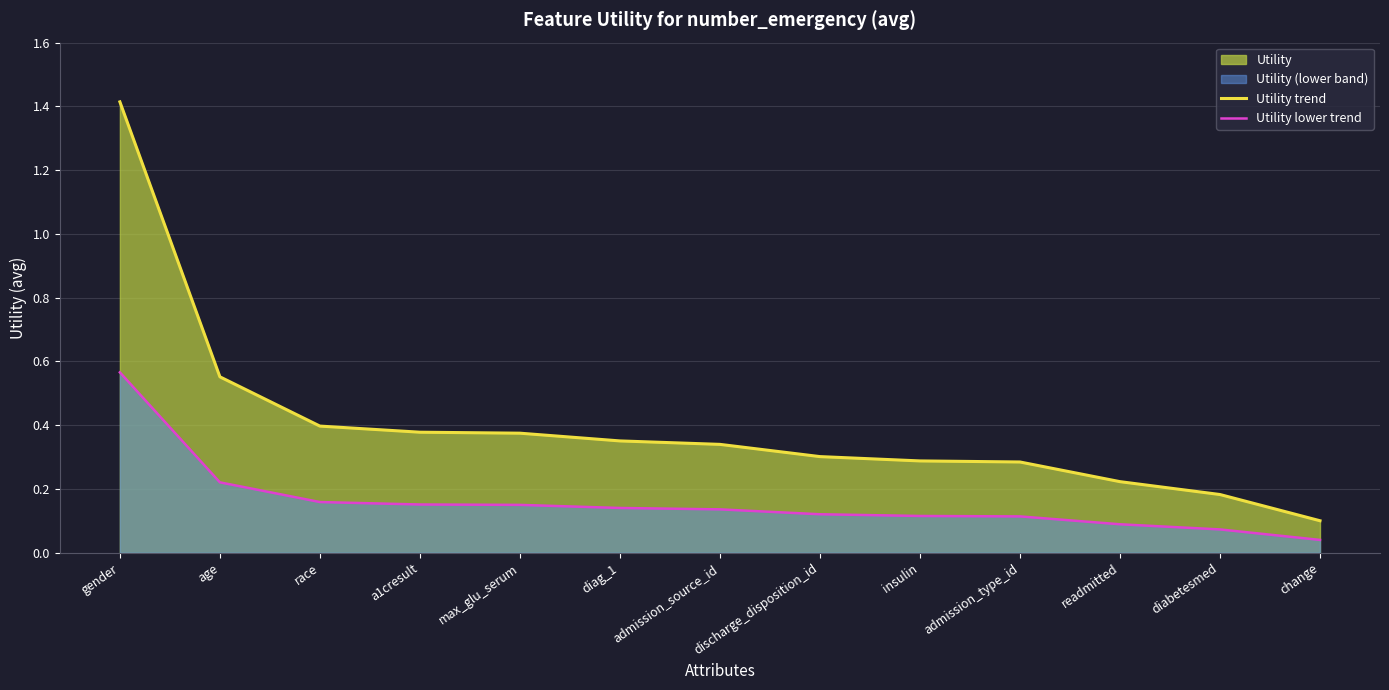

What is the sum of all Utility trend values?

5.2